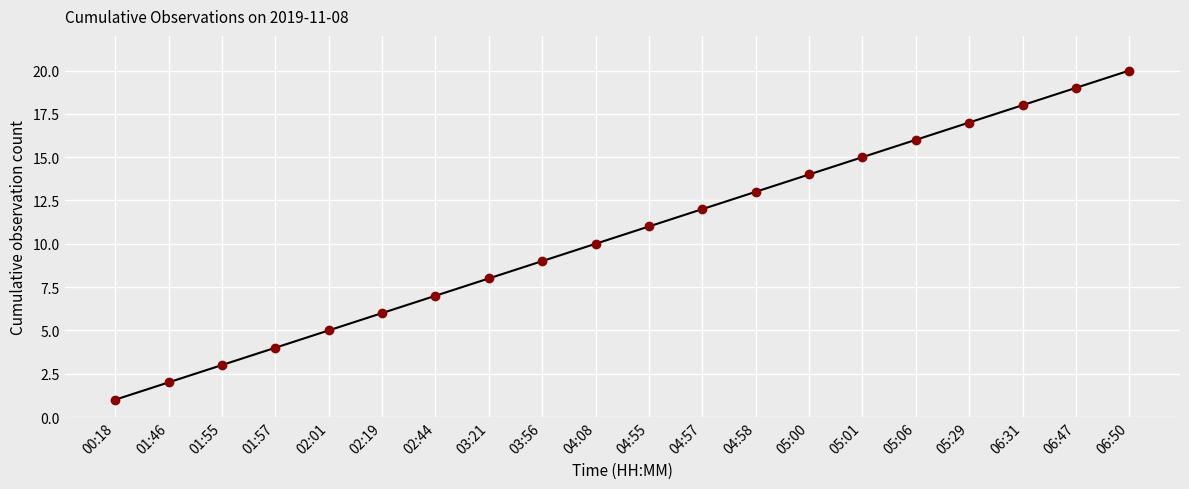

True or false: the data has more than 2 interior local peaks.

False